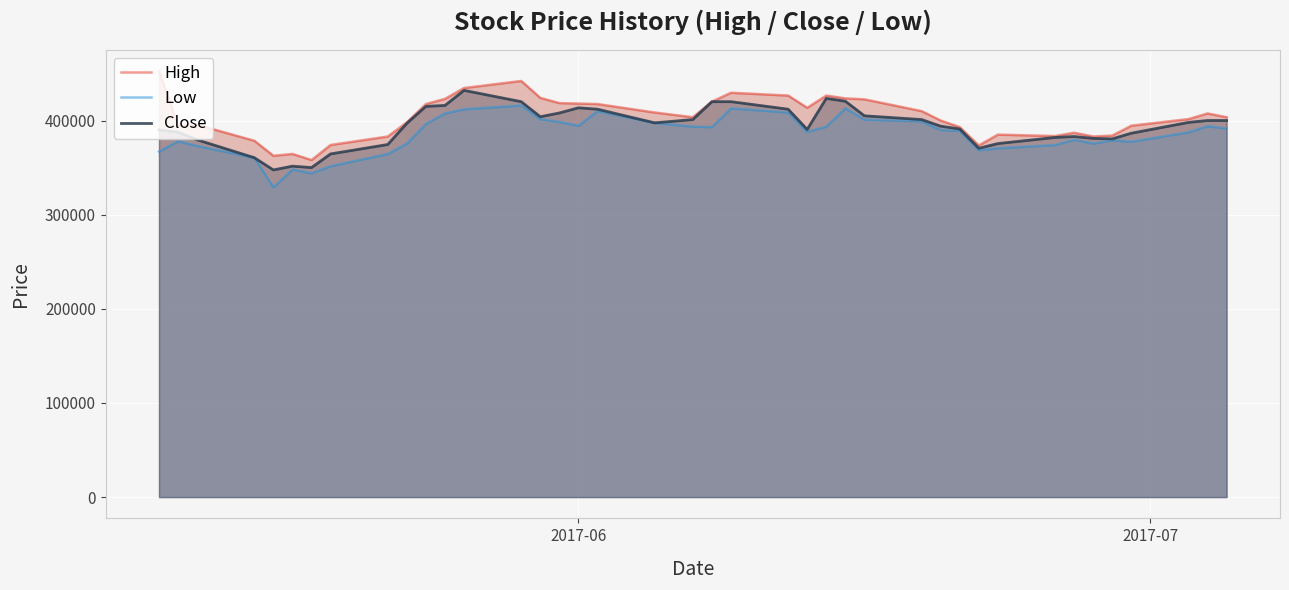

How many categories are shown in the chart?

40